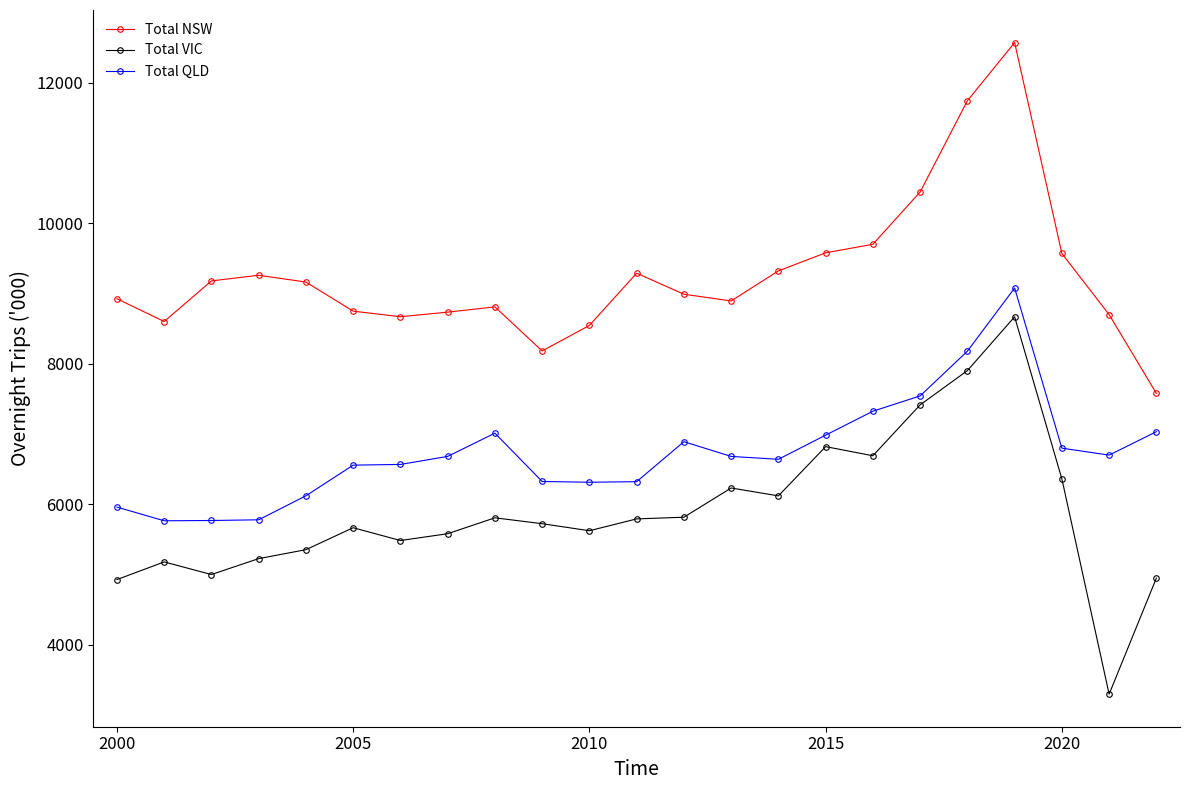

True or false: Total NSW and Total VIC cross at least once.

False